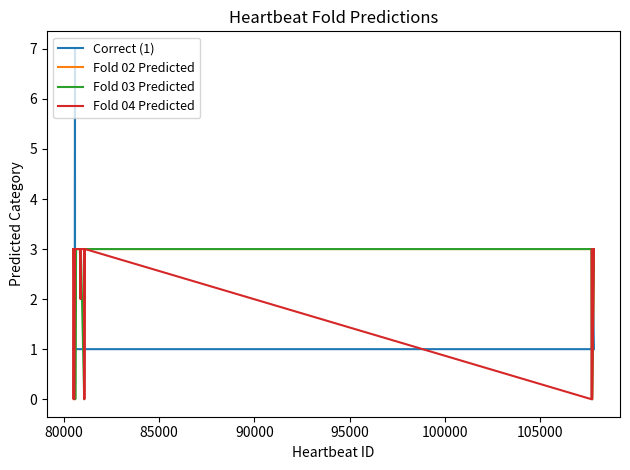

Which series ends up on top after the final intersection of Fold 03 Predicted and Correct (1)?

Fold 03 Predicted